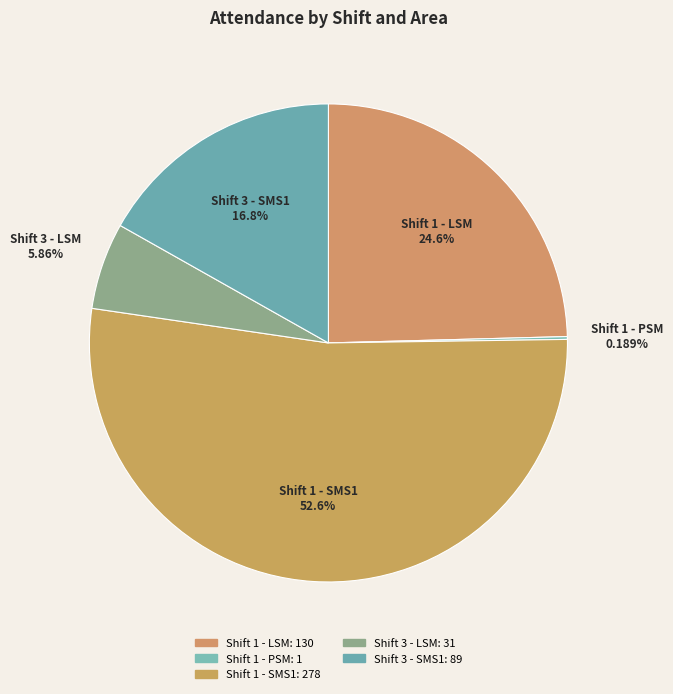

Does any single category account for the majority?

Yes